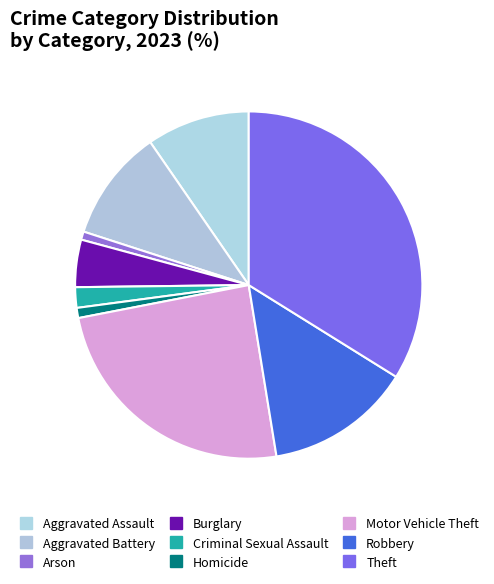

To the nearest percent, what is the difference between the largest and smallest slice percentages?

33%